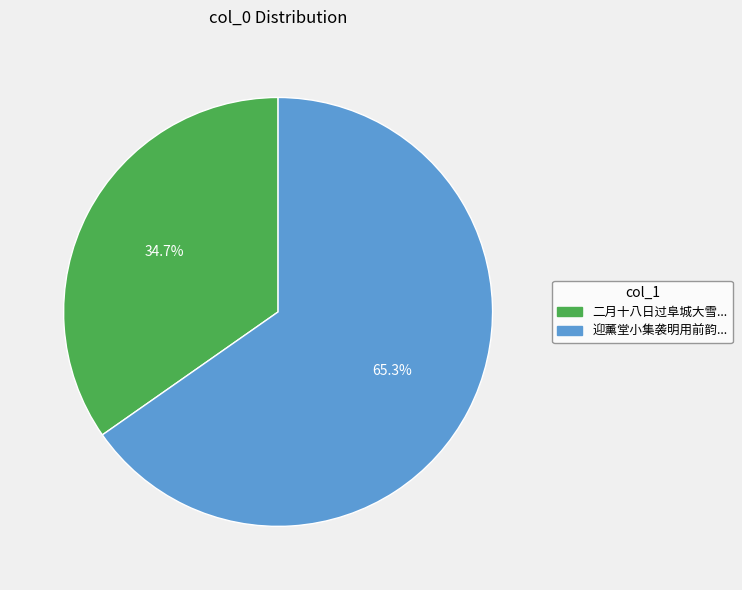

Rank the categories by value from lowest to highest.

二月十八日过阜城大雪..., 迎薰堂小集袭明用前韵...